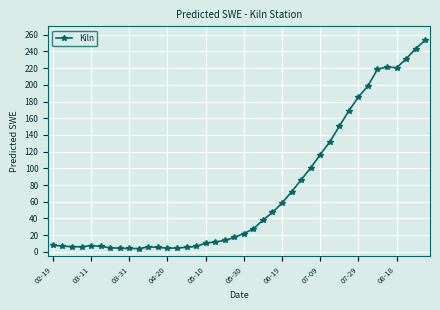

What is the average value?

73.4